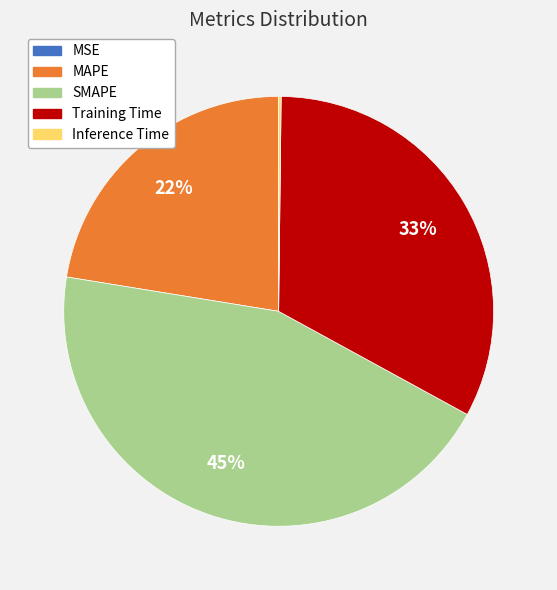

To the nearest percent, what percentage of the pie is MAPE?

22%